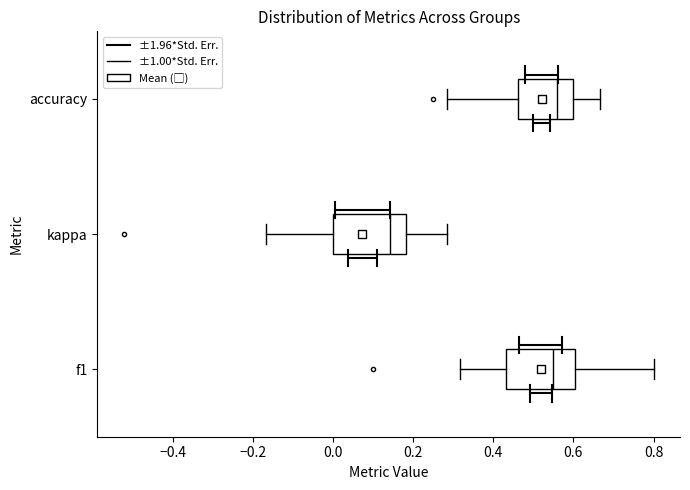

Reading bottom to top, read every box against the x-axis: the position of its median line, the range the box covers, and the ends of its whiskers. The values are not printed on the chart, so give them approximately, as read against the axis.

f1: median 0.54, box 0.44 to 0.60, whiskers 0.32 to 0.80
kappa: median 0.14, box 0.00 to 0.18, whiskers -0.16 to 0.28
accuracy: median 0.56, box 0.46 to 0.60, whiskers 0.28 to 0.66